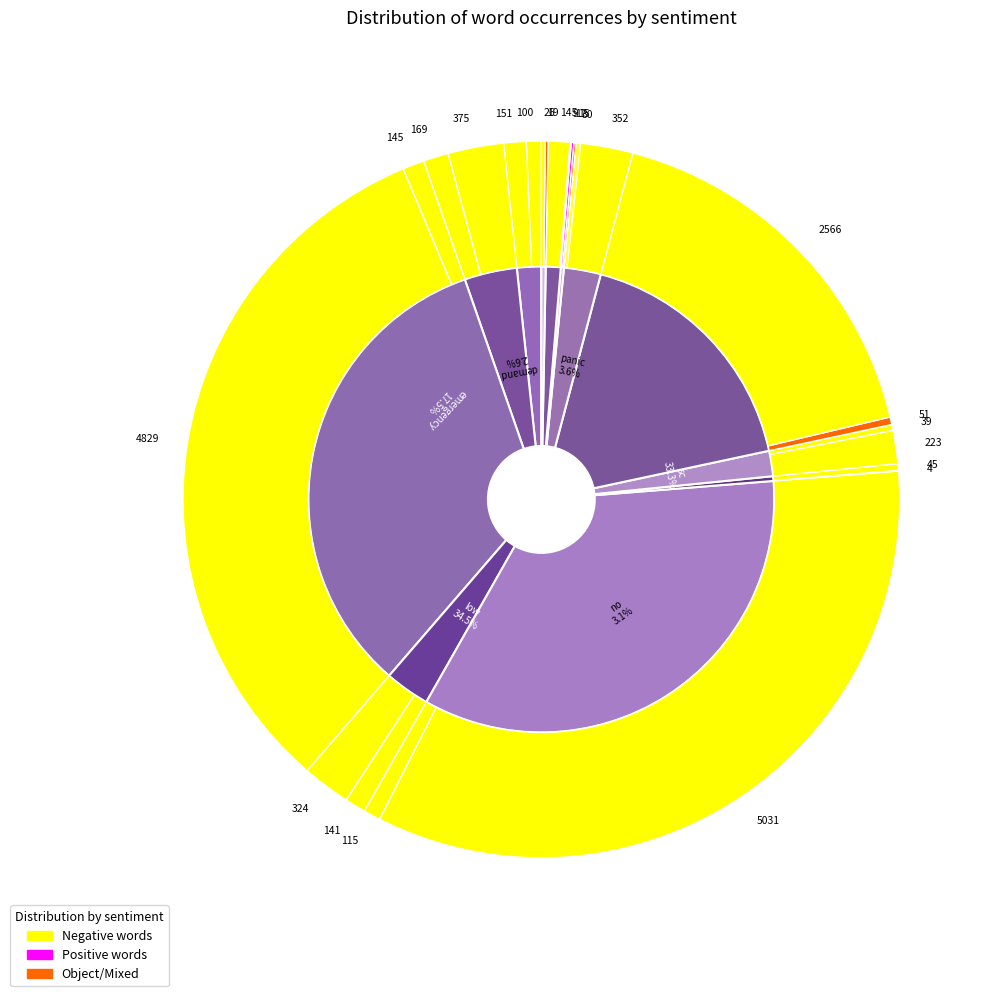

Which slice is the largest?

low/the